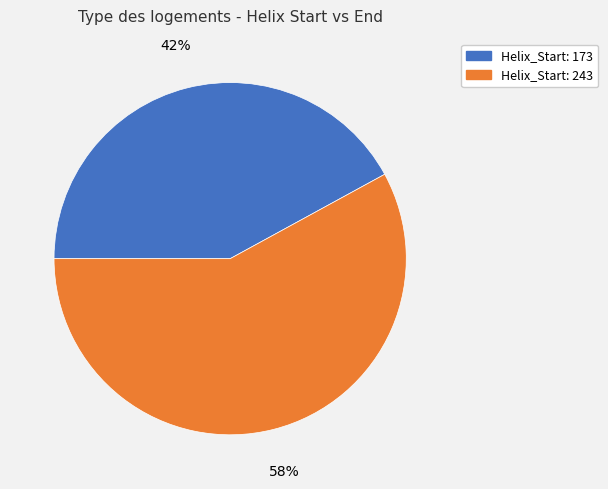

To the nearest percent, what is the average slice percentage?

50%